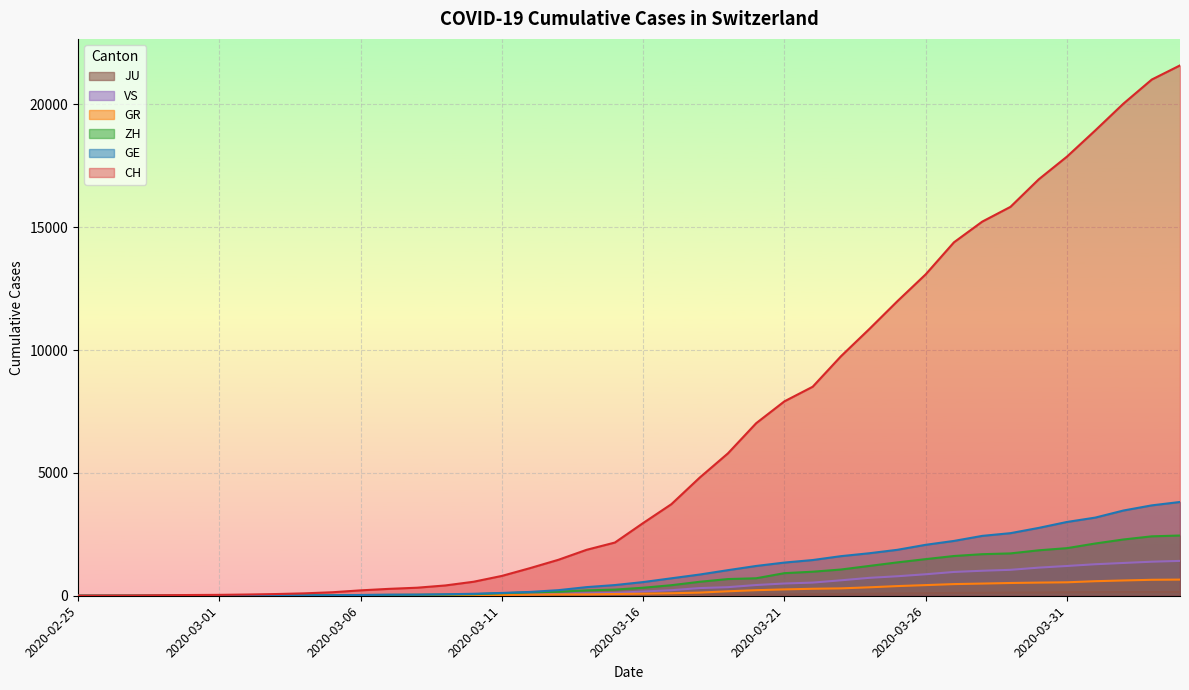

What position from the left is 2020-02-28?

4